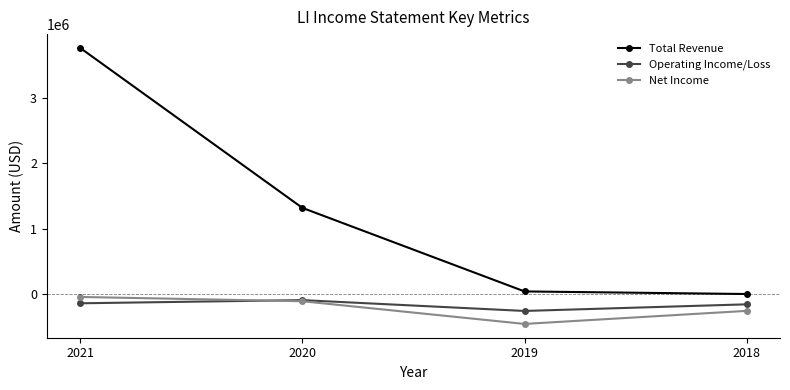

Which series has the largest range (max minus min)?

Total Revenue